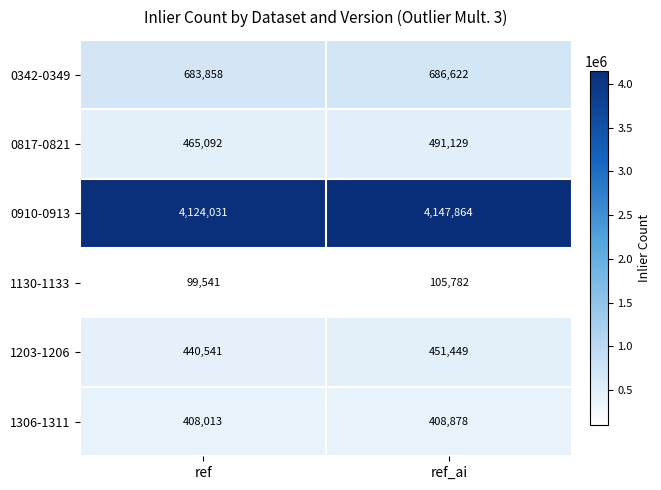

At which label does 0342-0349 reach its peak?

ref_ai